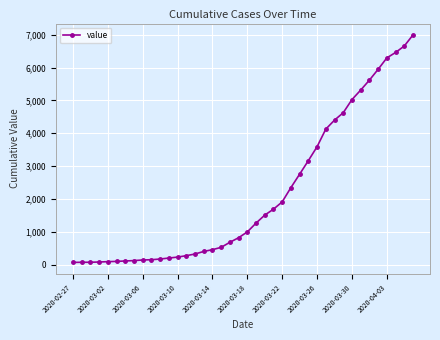

What is the minimum value shown in the chart?

64